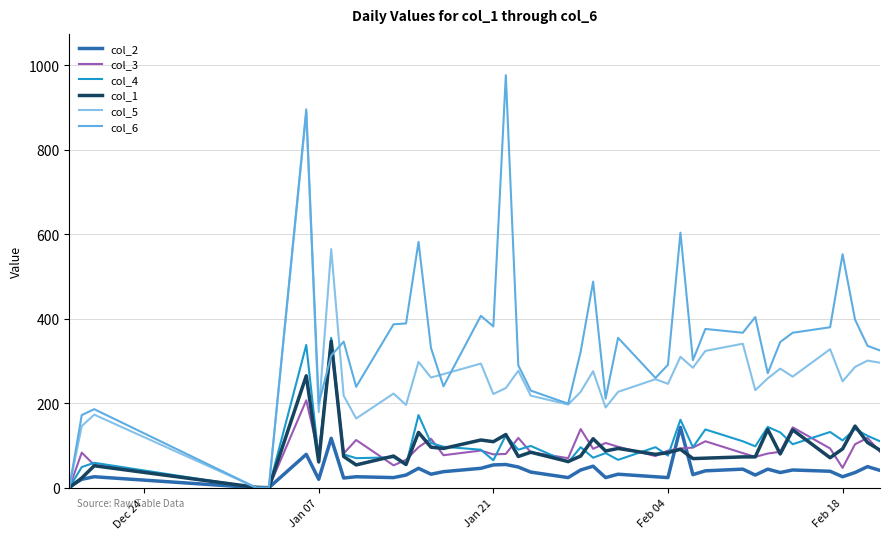

What are all the series names shown in the legend?

col_2, col_3, col_4, col_1, col_5, col_6